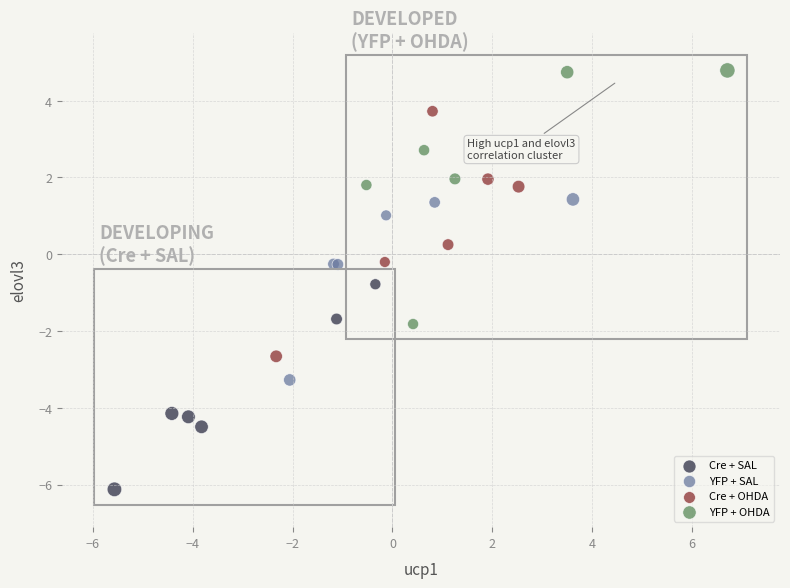

Which series contains the highest Y value?

YFP + OHDA